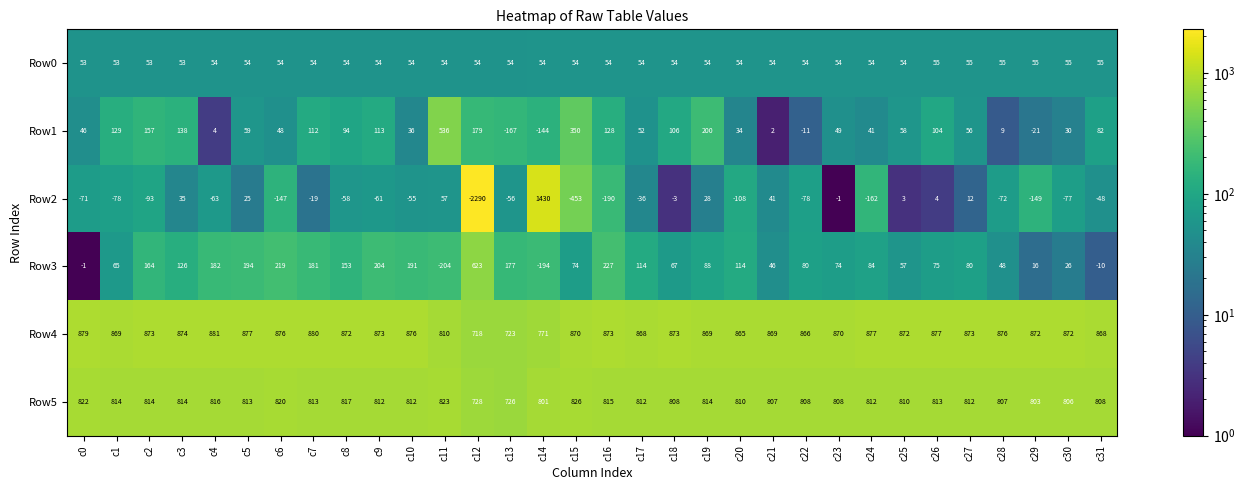

What is the total value across all series at c1?

1852